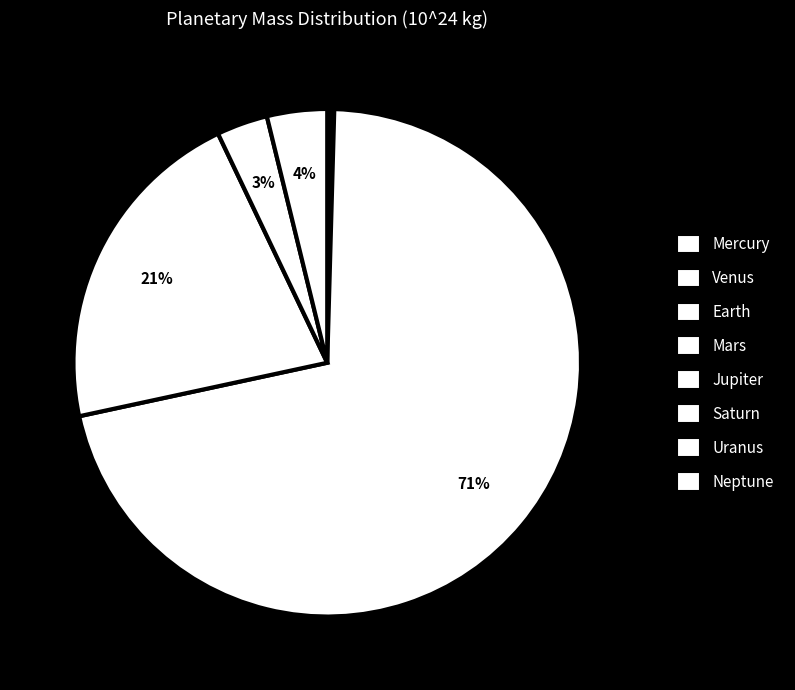

What percentage is NOT represented by Uranus?

96.7%